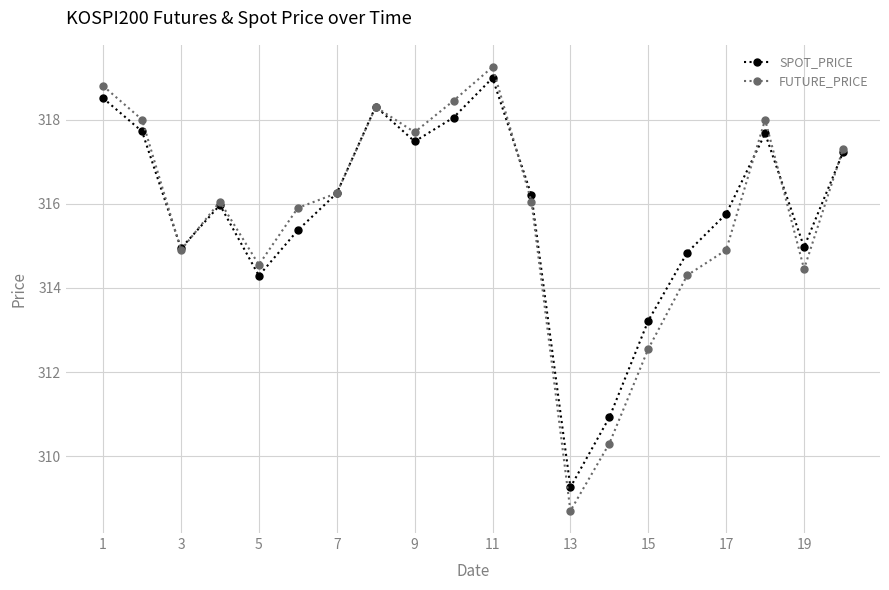

Count the number of data series in this chart.

2